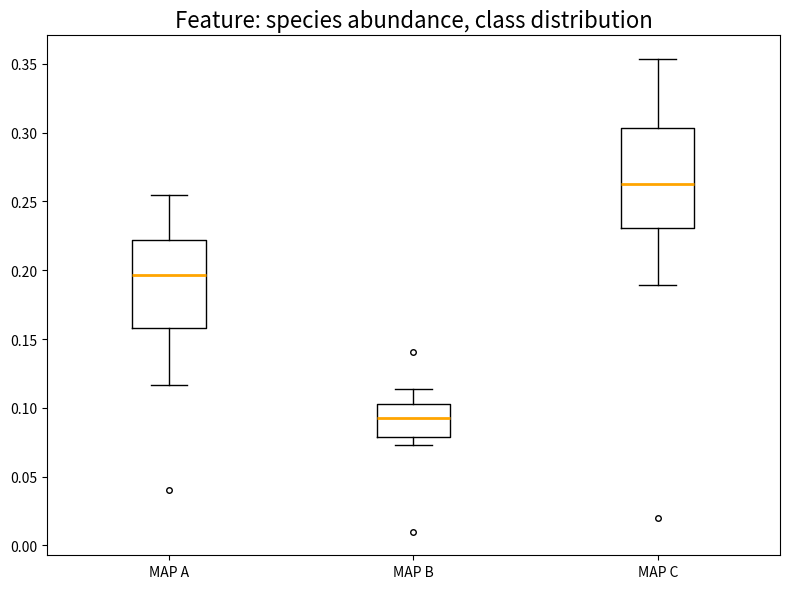

Where is the lower edge of the box for MAP A on the y-axis? The values are not printed on the chart, so give them approximately, as read against the axis.

0.160